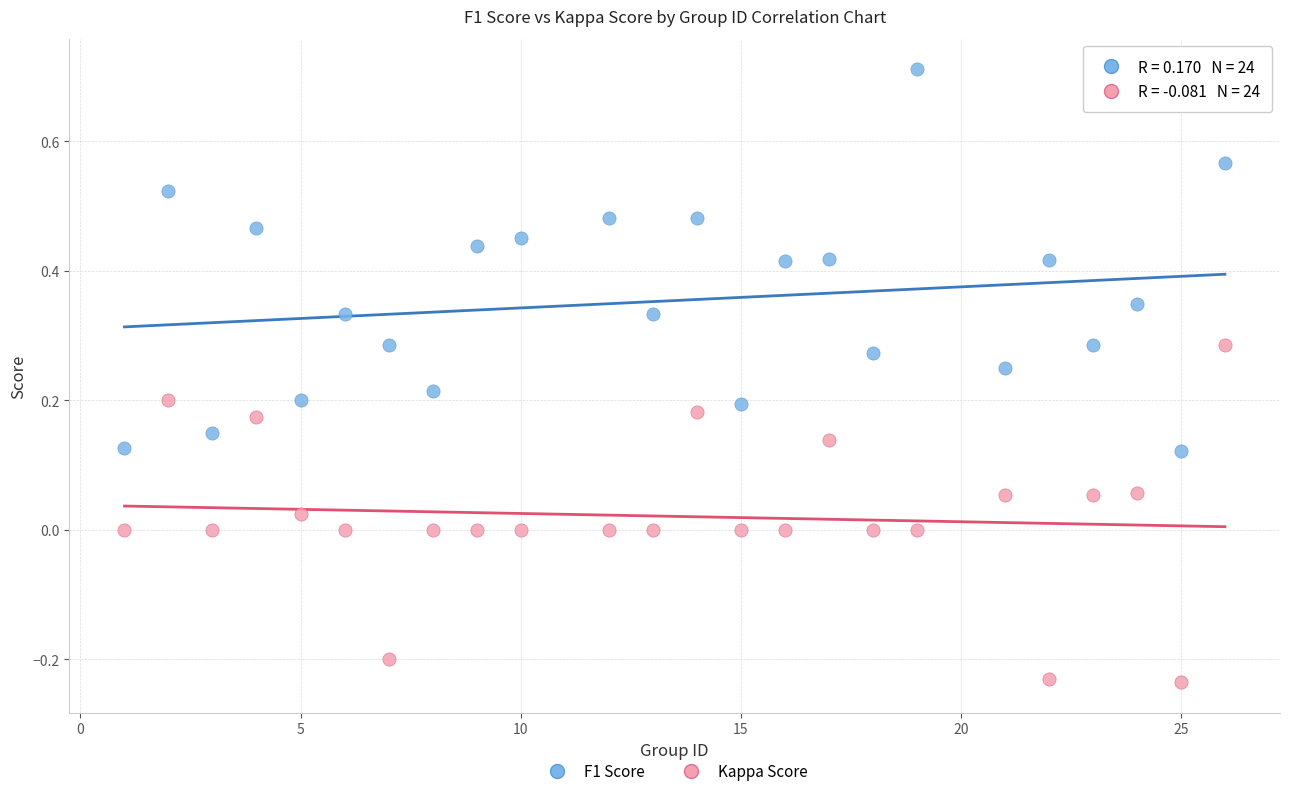

Which series has the widest spread of Y values?

F1 Score